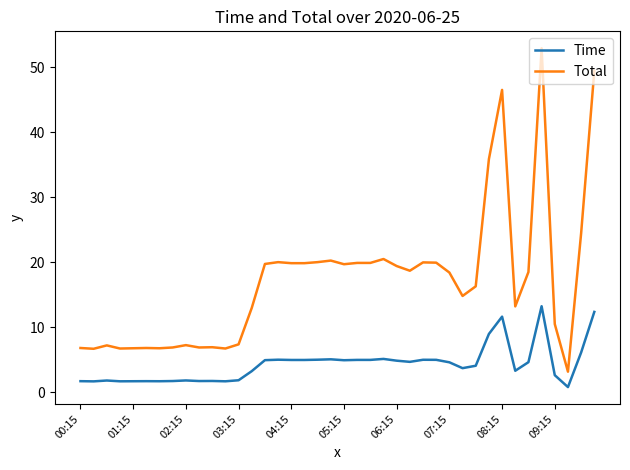

Which series has the widest spread of values?

Total